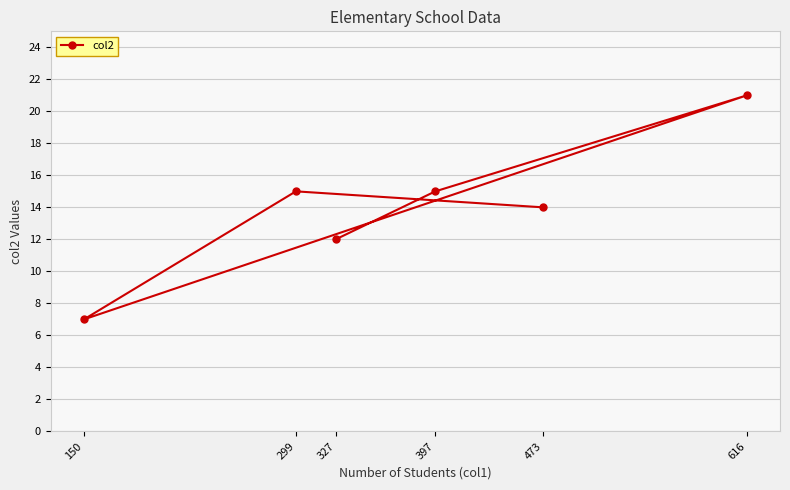

What is the difference between the second highest and minimum values?

8